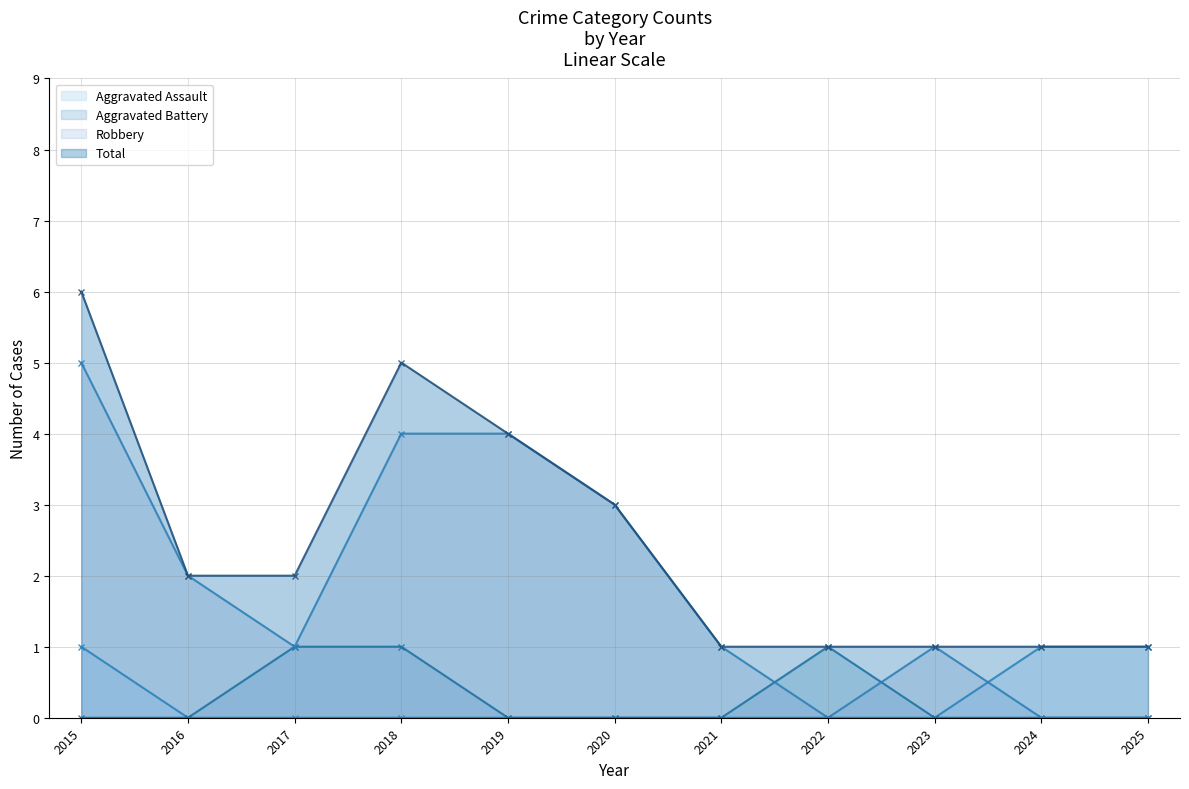

Rank the series by their maximum value, from lowest to highest.

Aggravated Assault, Aggravated Battery, Robbery, Total